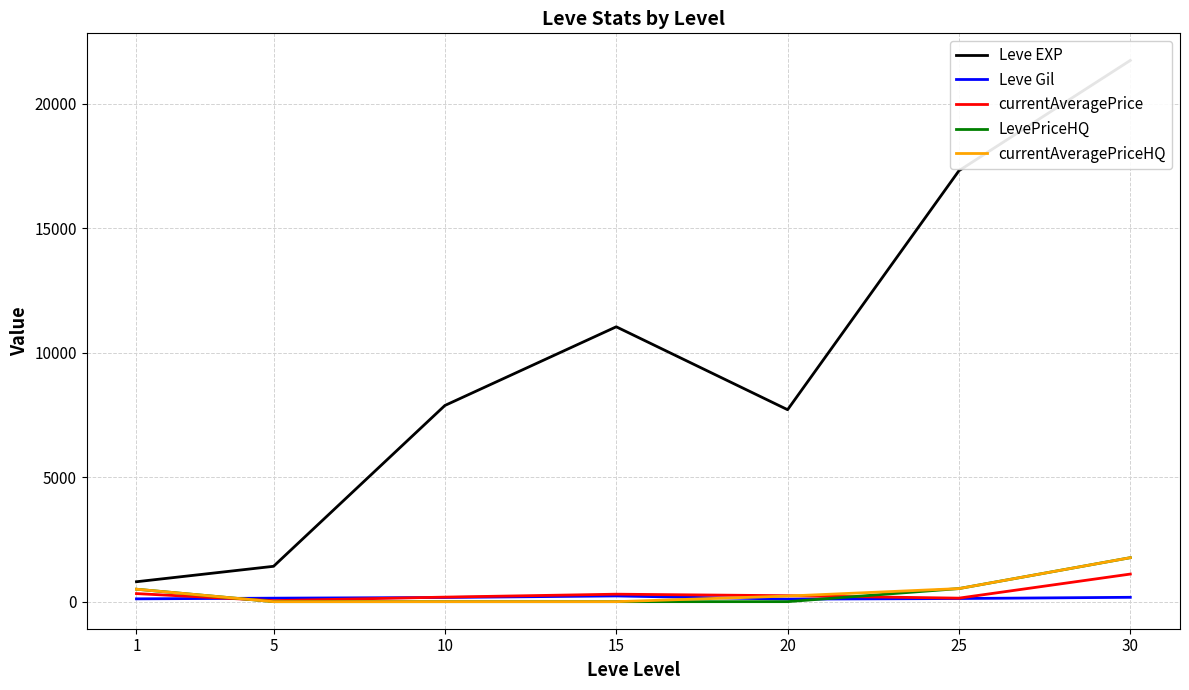

The value of Leve EXP at 1 is 1406.6. True or false?

False